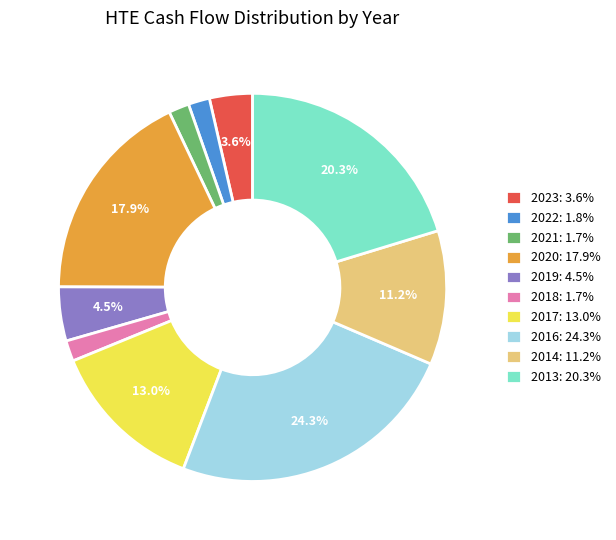

To the nearest percent, what is the difference between the largest and smallest slice percentages?

23%